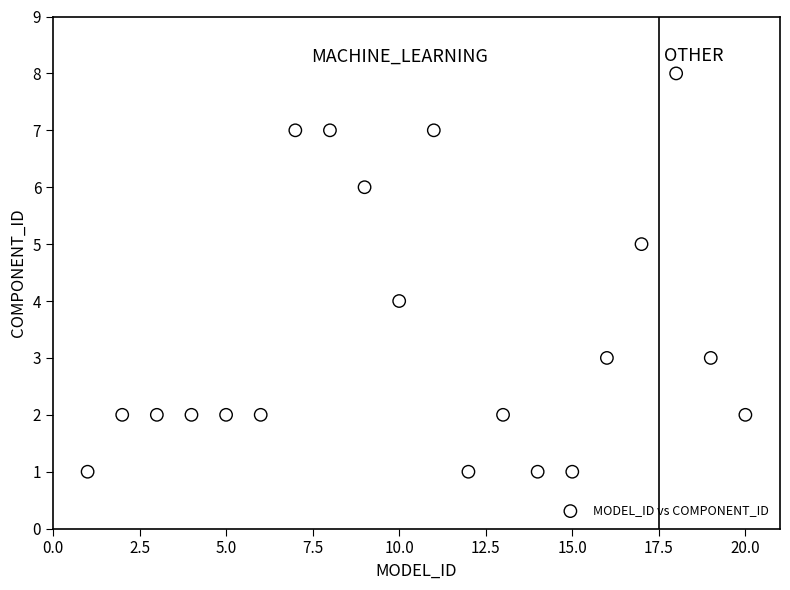

What is the range of X values (max minus min)?

19